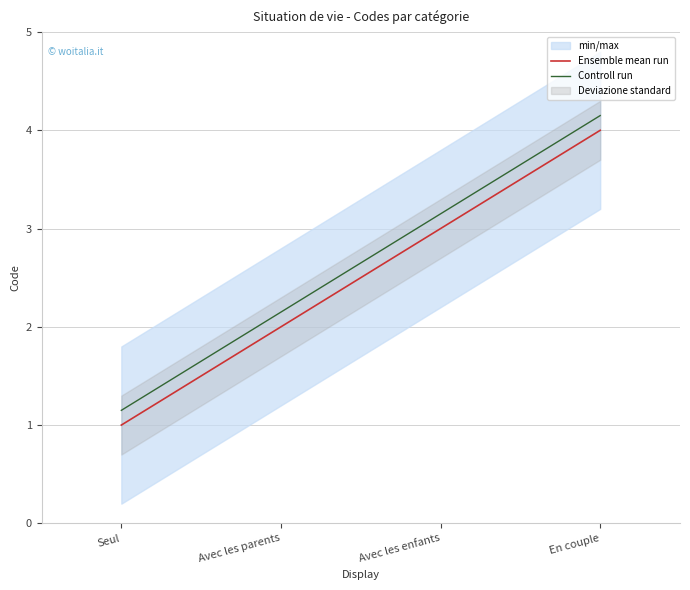

The value of Ensemble mean run at En couple is 2.4. True or false?

False